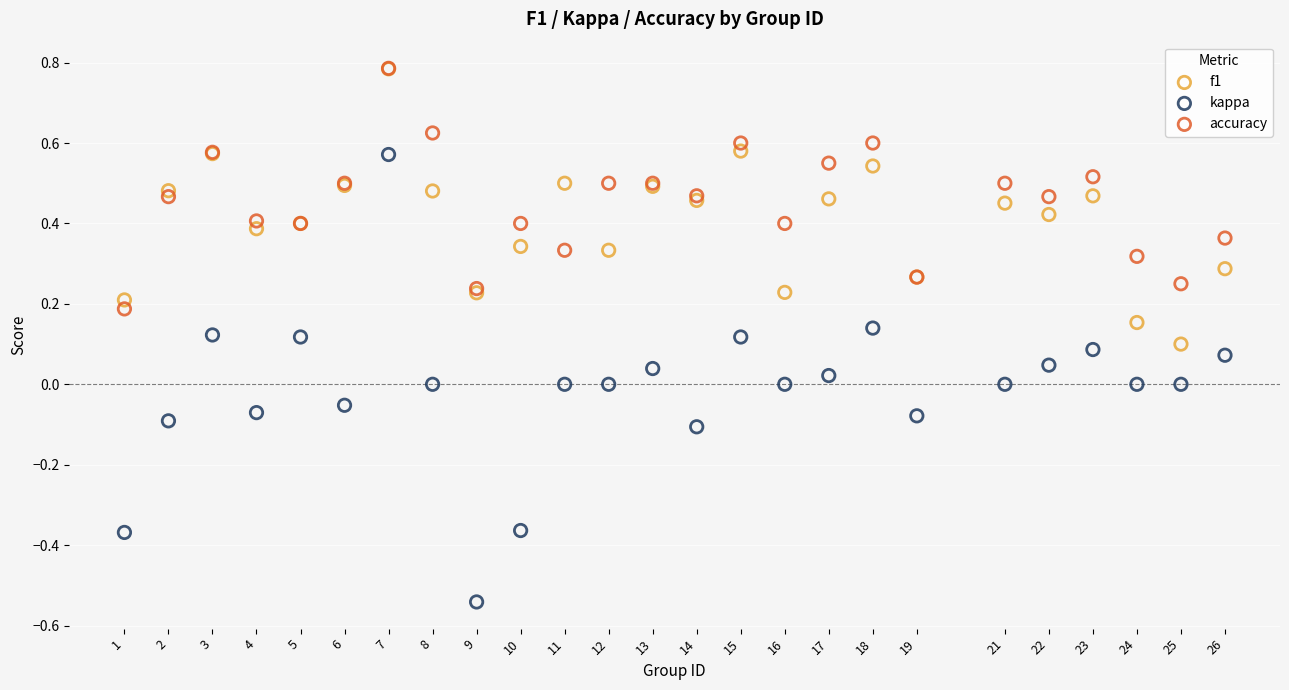

What are all the series names shown in the legend?

f1, kappa, accuracy